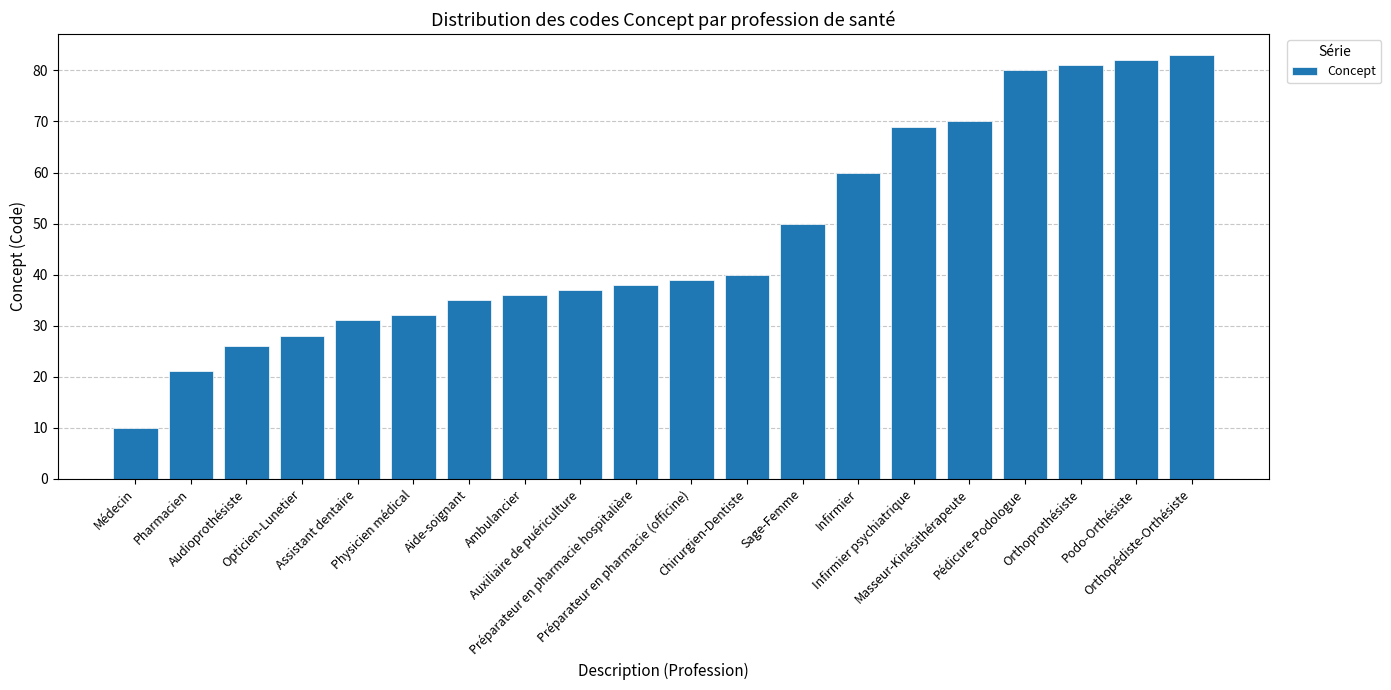

What is the value of the 3rd bar from the left?

26